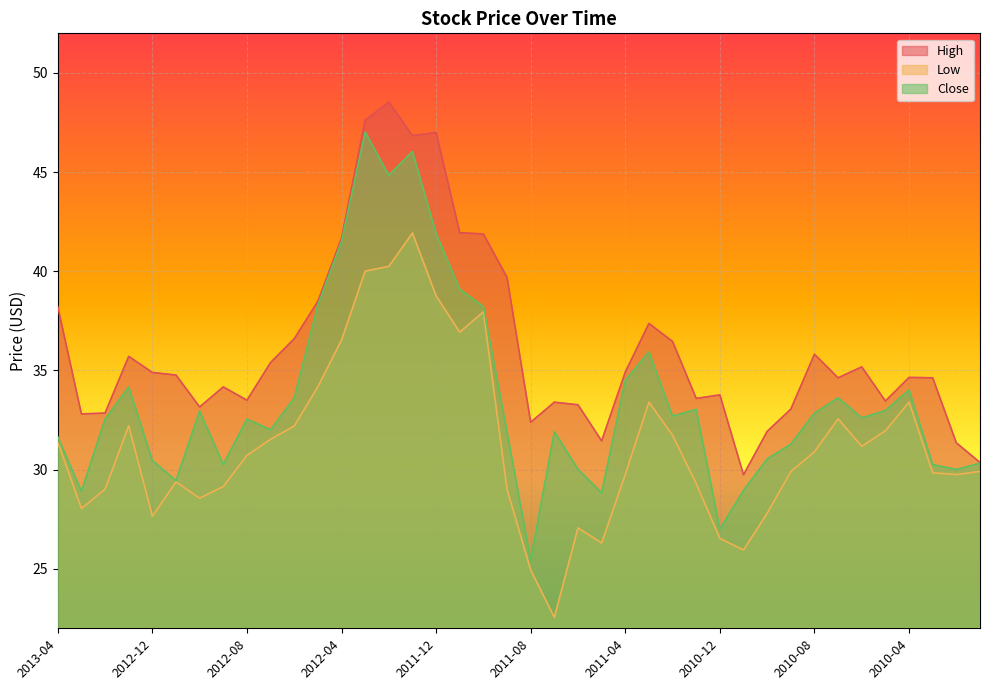

Read the High value at 2011-01.

33.6